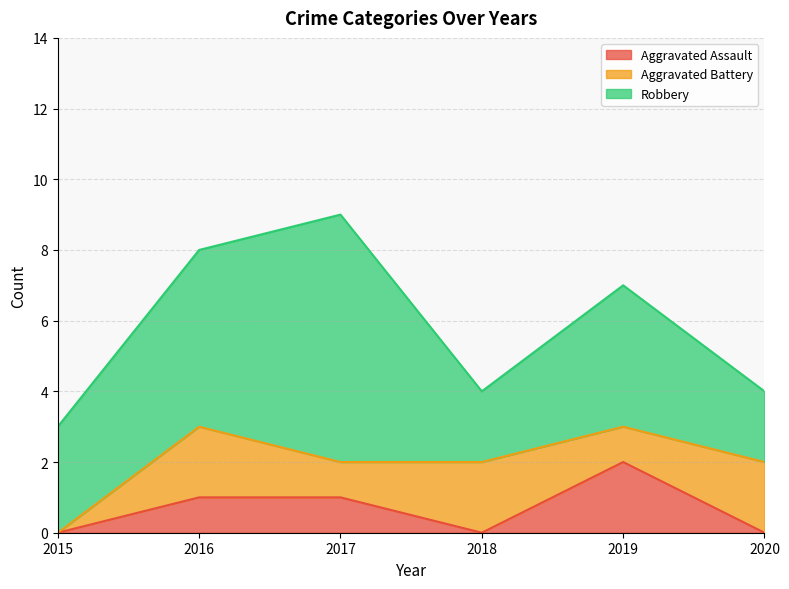

True or false: Aggravated Assault and Robbery intersect in this chart.

False